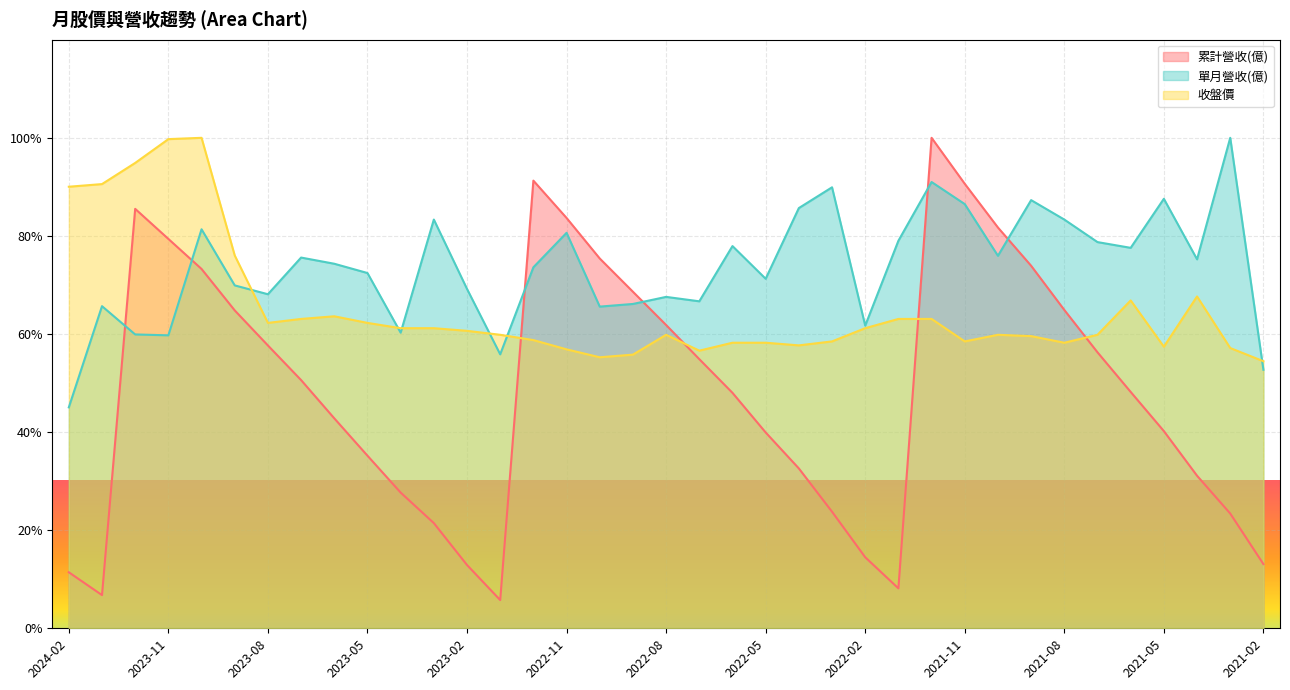

Is it true that 單月營收(億) equals 79.0 at 2022-01?

True